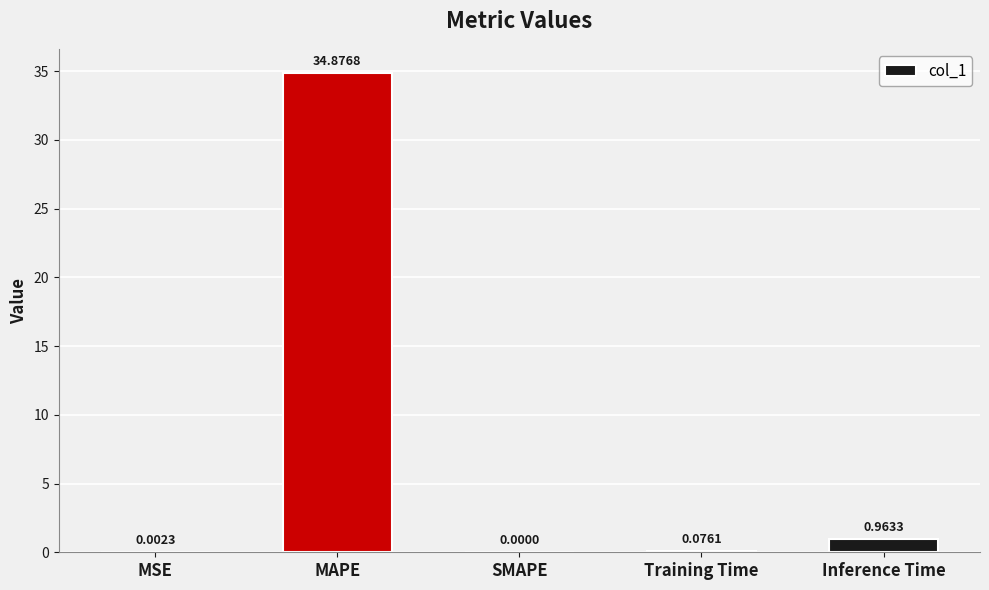

Which category has the highest value across all series?

MAPE